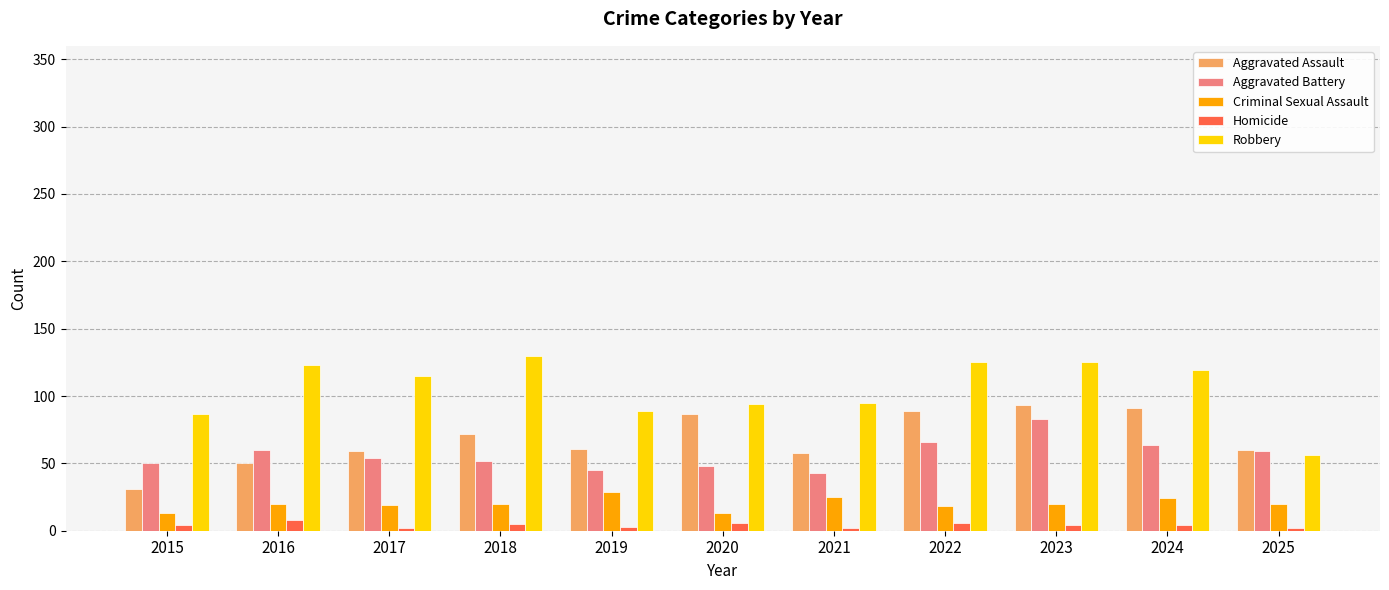

What is the approximate value of Aggravated Battery at 2021?

43